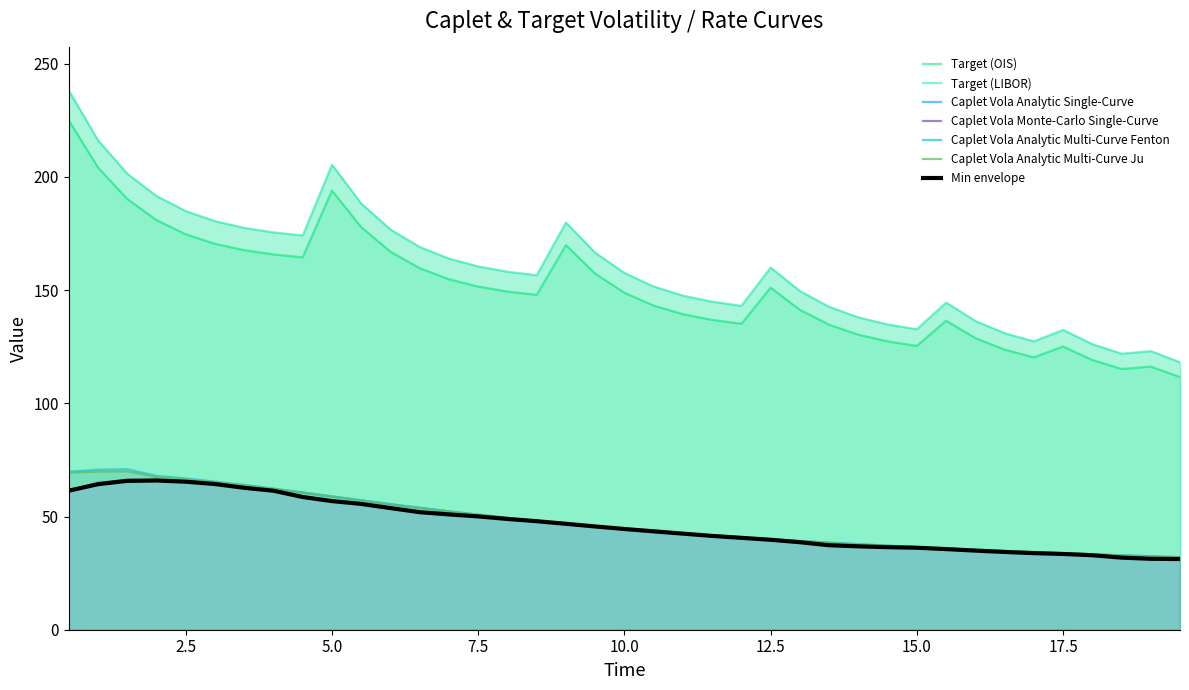

True or false: Caplet Vola Analytic Multi-Curve Ju and Target (LIBOR) intersect in this chart.

False